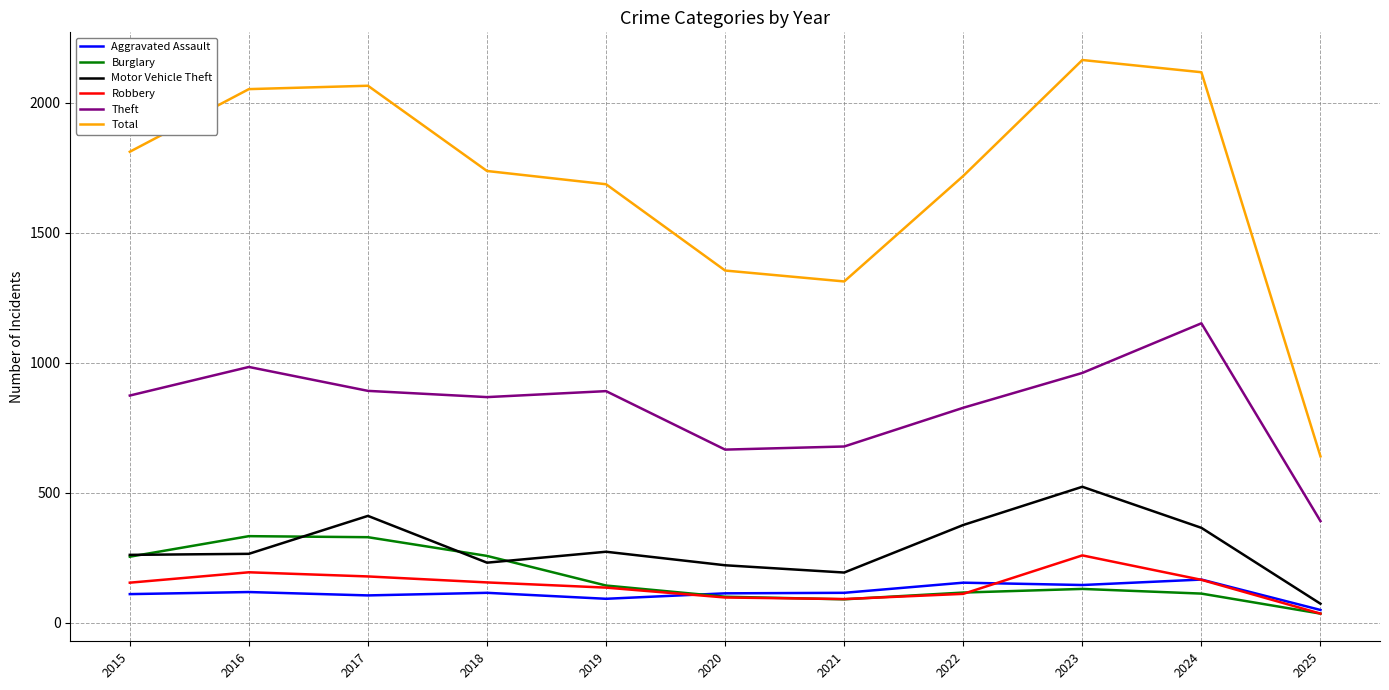

Read the Total value at 2020.

1355